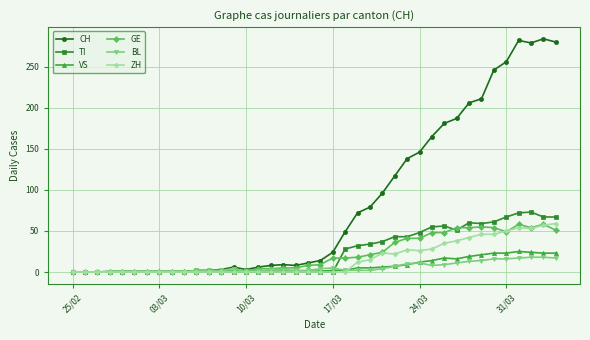

Which series has the widest spread of values?

CH